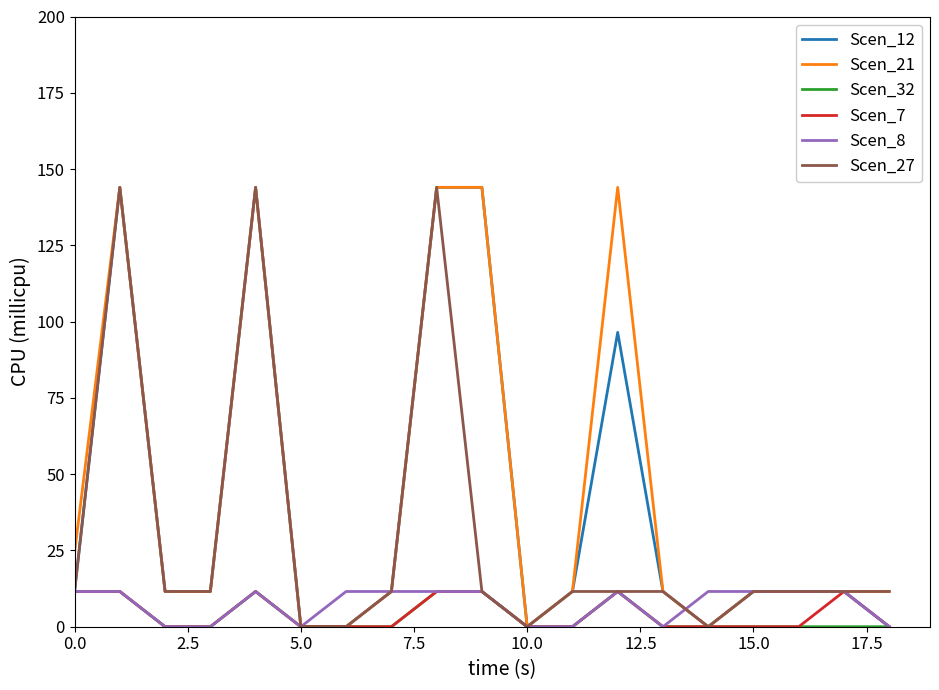

What is the greatest value displayed?

144.0